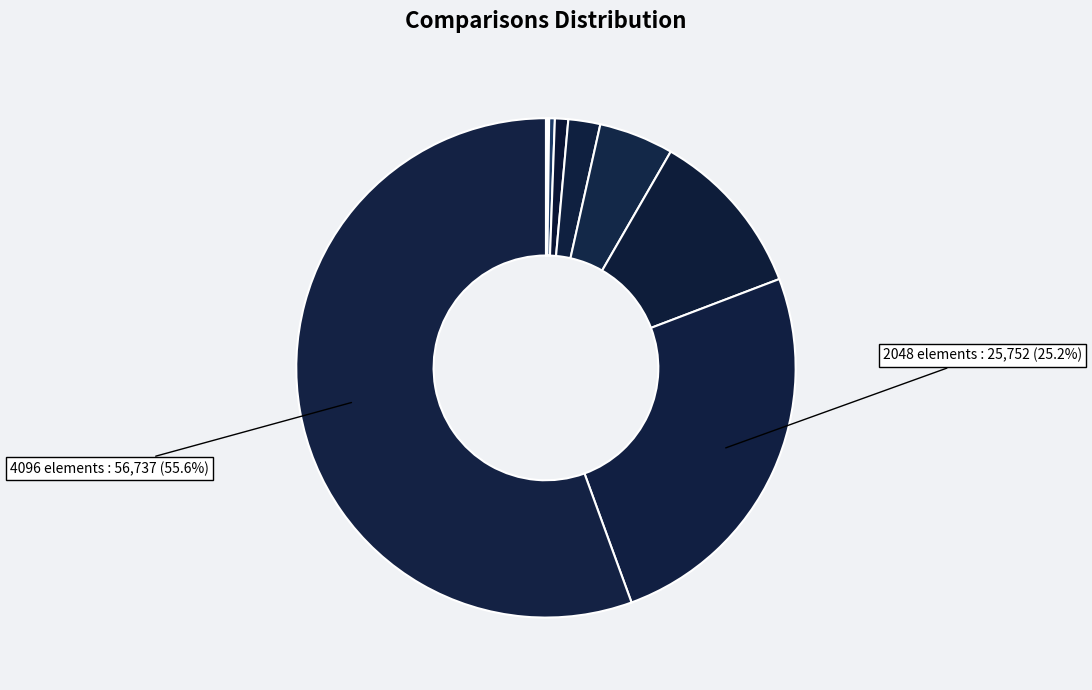

Is there a majority slice in this chart?

Yes